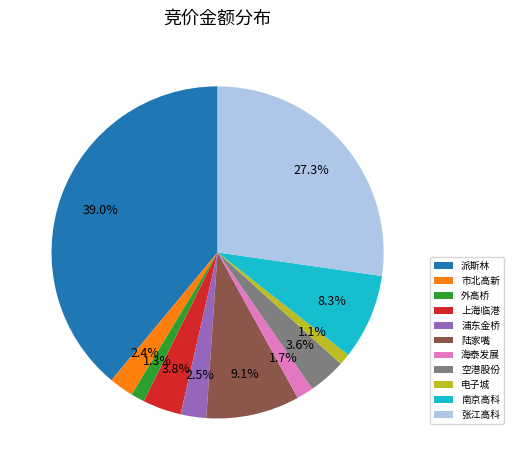

How many segments does this pie chart have?

11